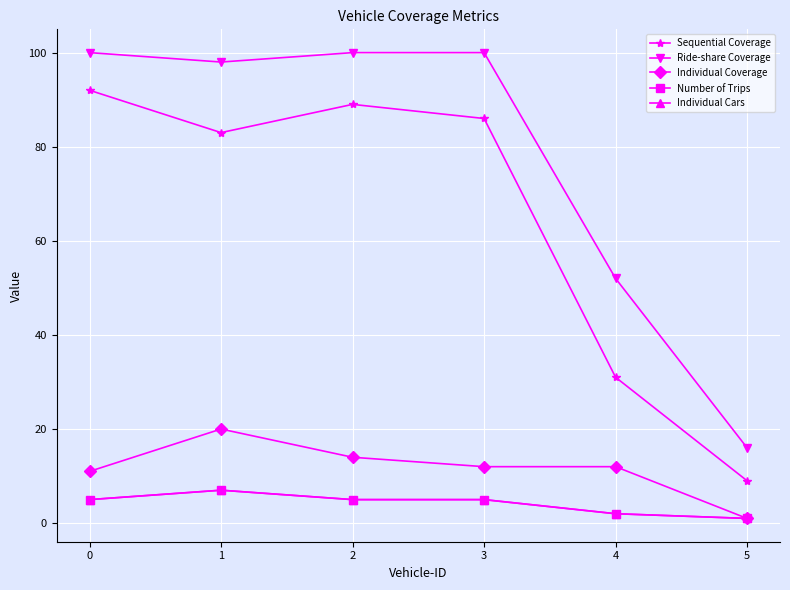

Between 0 and 5, which series saw the biggest shift?

Ride-share Coverage